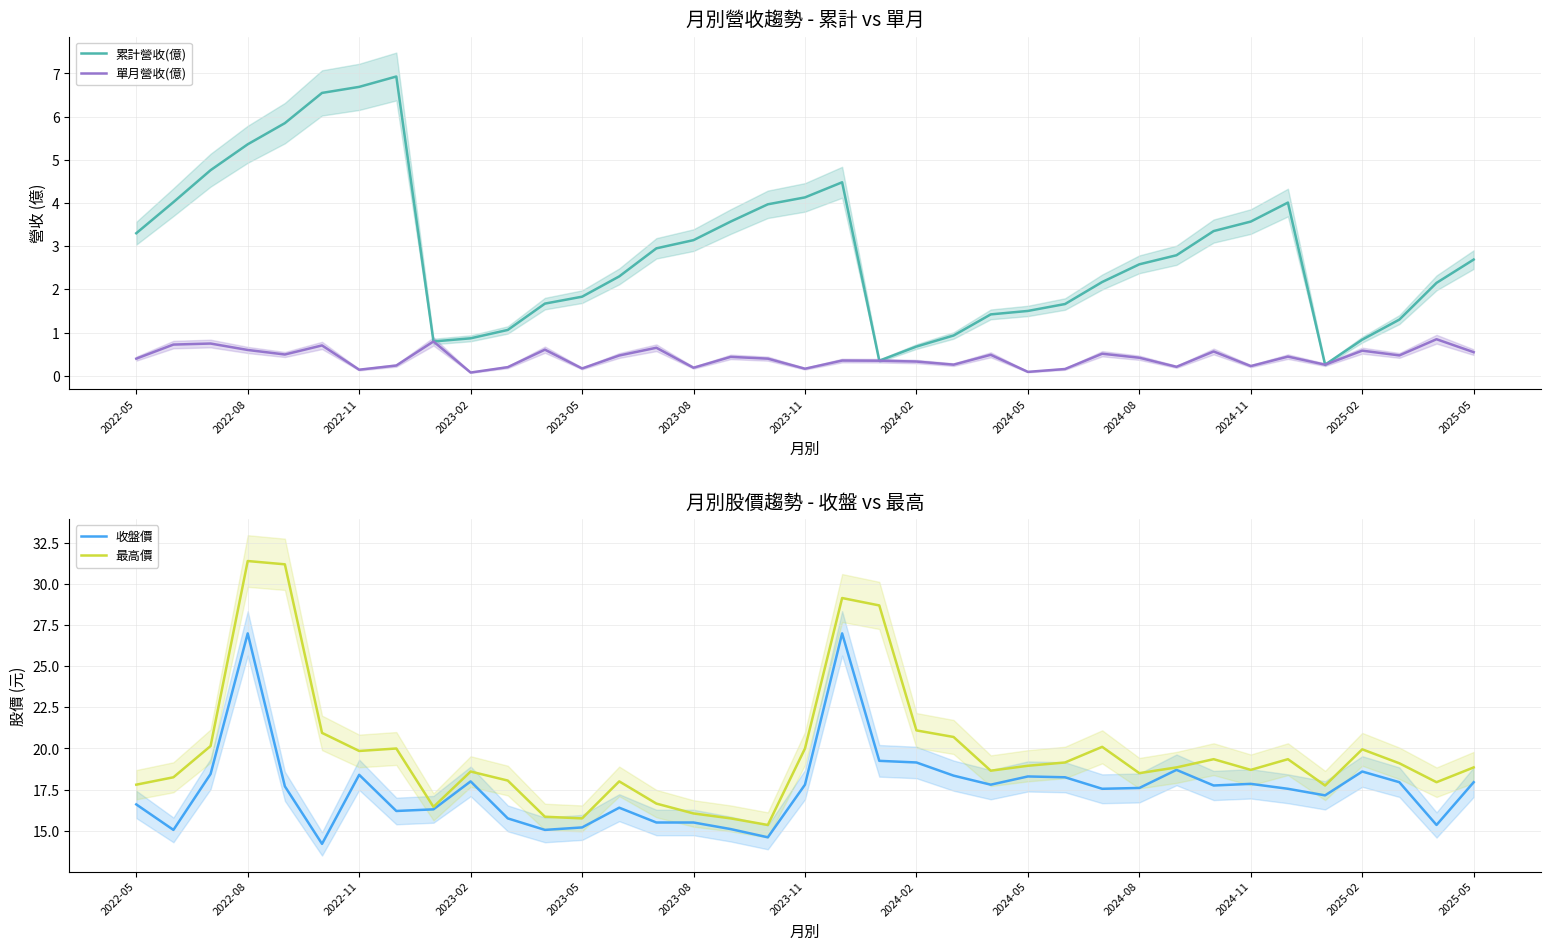

Where does the 累計營收(億) series first go above 2?

2022-05